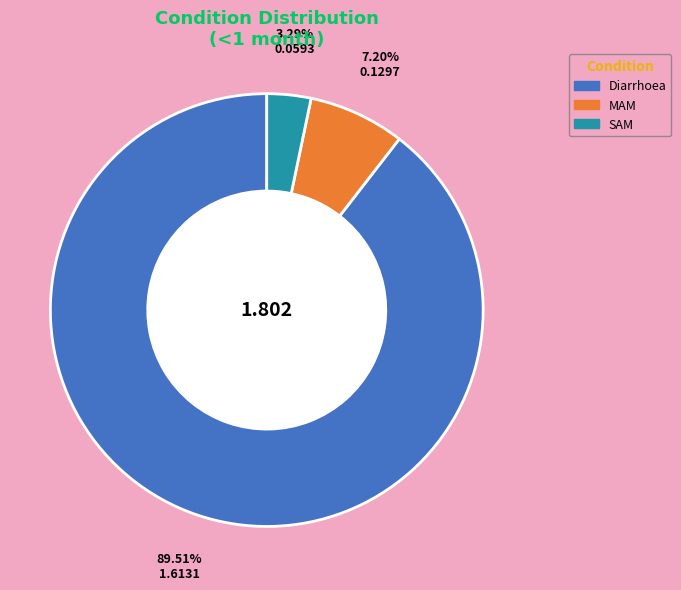

Rank the categories by value from lowest to highest.

SAM, MAM, Diarrhoea